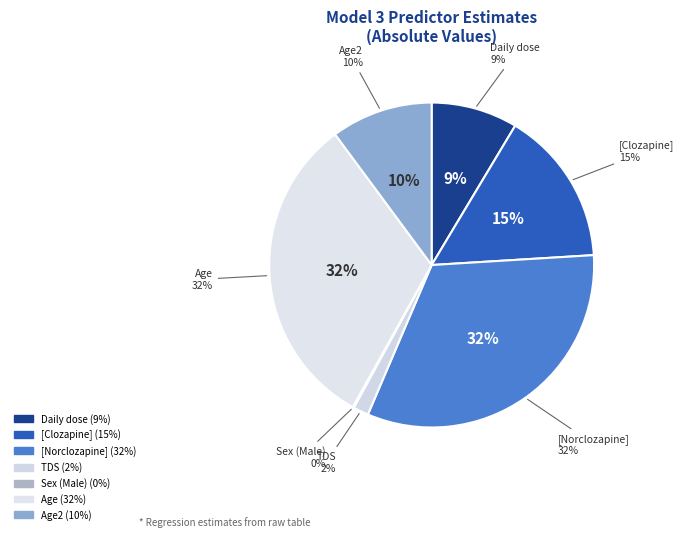

Which category has the biggest portion of the pie?

[Norclozapine]